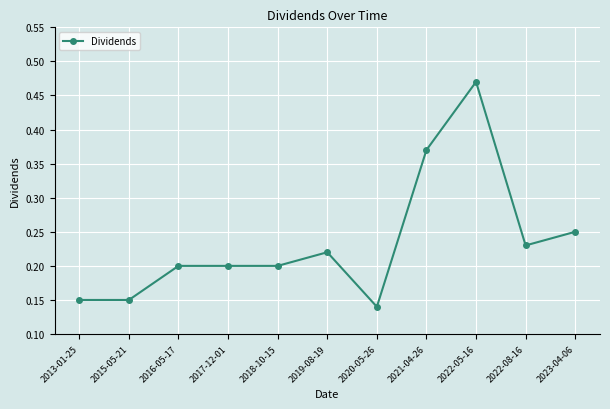

Which label corresponds to the smallest value in the chart?

2020-05-26